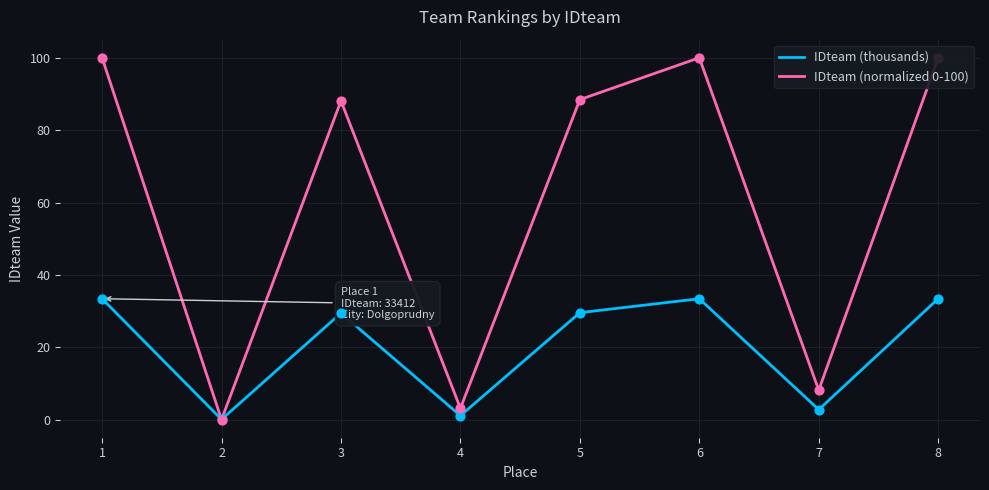

At which category is the sum across all series the highest?

8